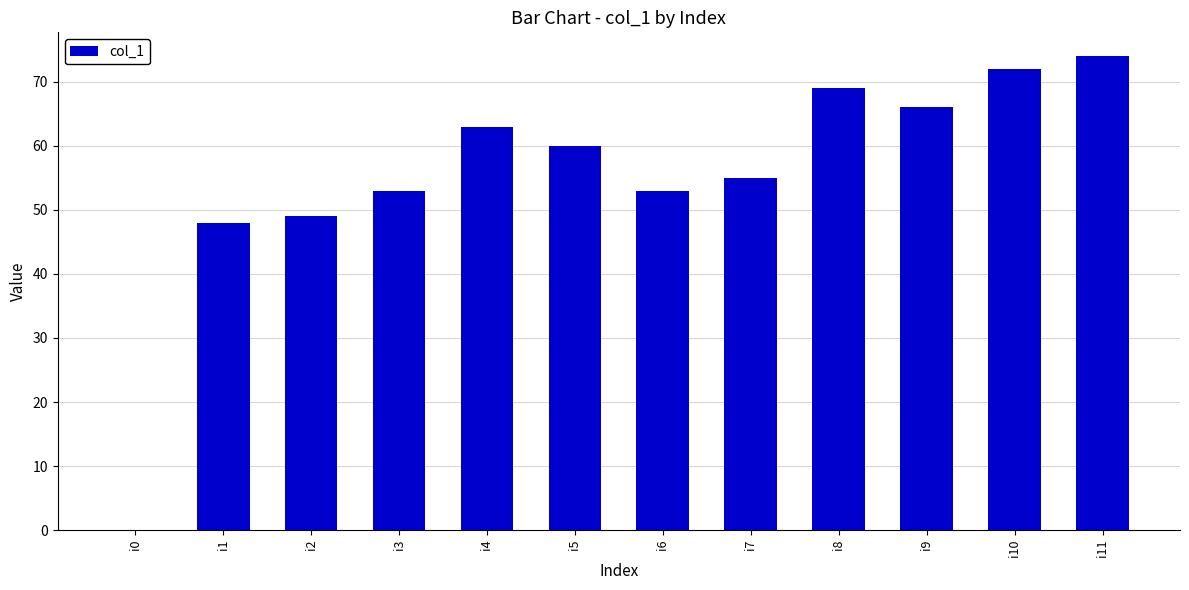

How many distinct data groups are displayed?

1